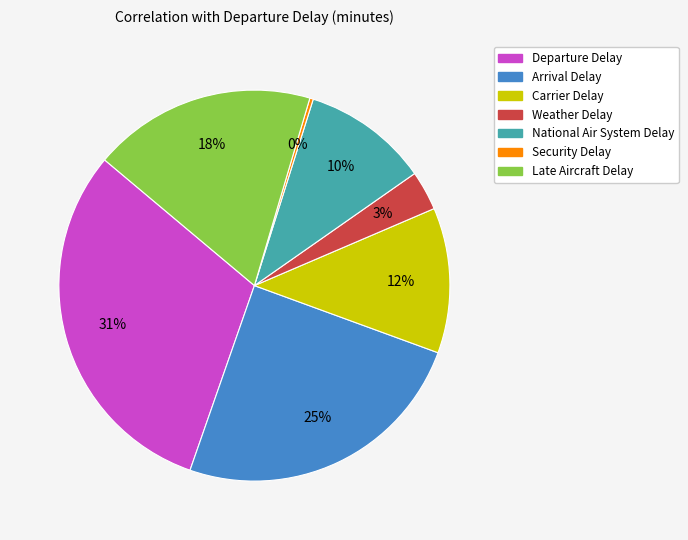

Rank the categories by value from highest to lowest.

Departure Delay, Arrival Delay, Late Aircraft Delay, Carrier Delay, National Air System Delay, Weather Delay, Security Delay